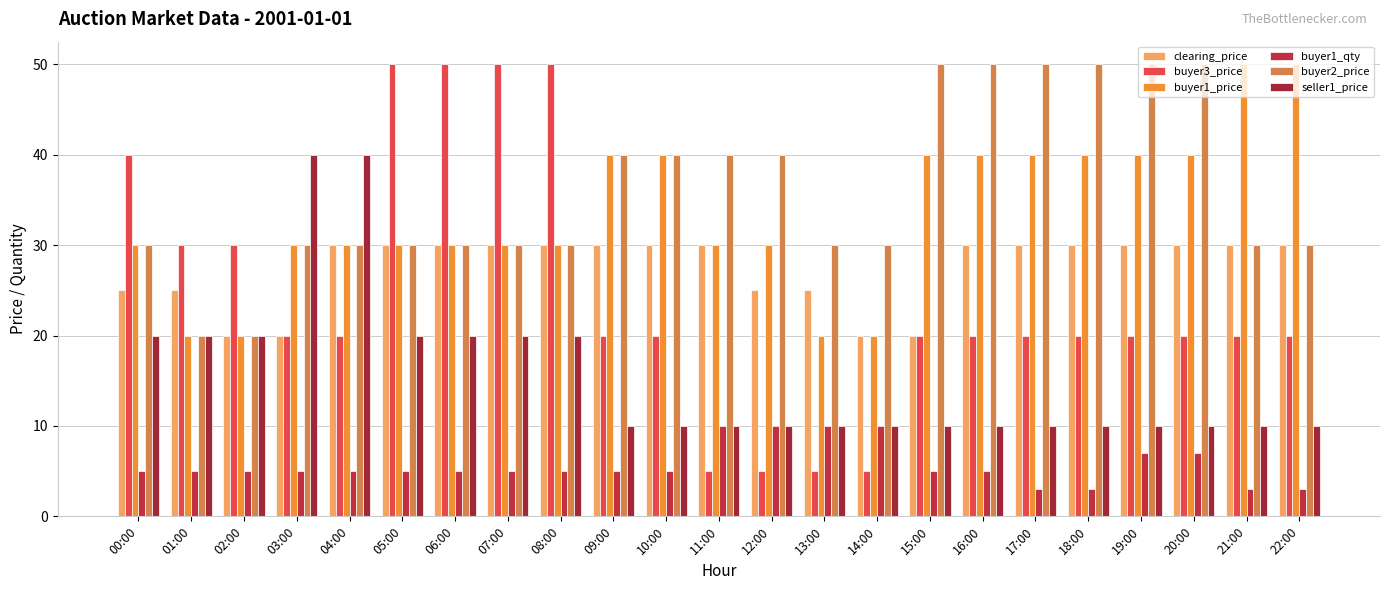

At how many categories does at least one series exceed 14?

23